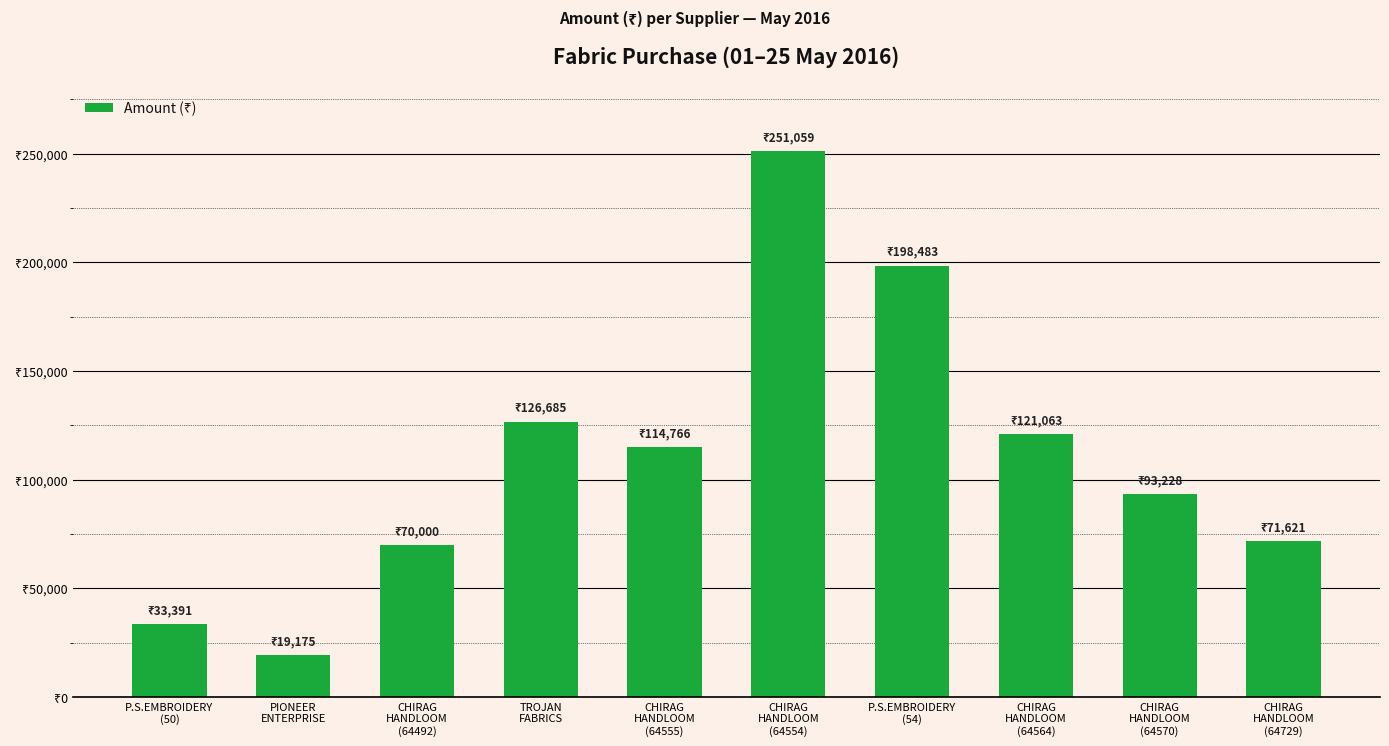

Between P.S.EMBROIDERY
(50) and CHIRAG
HANDLOOM
(64555), which is larger?

CHIRAG
HANDLOOM
(64555)